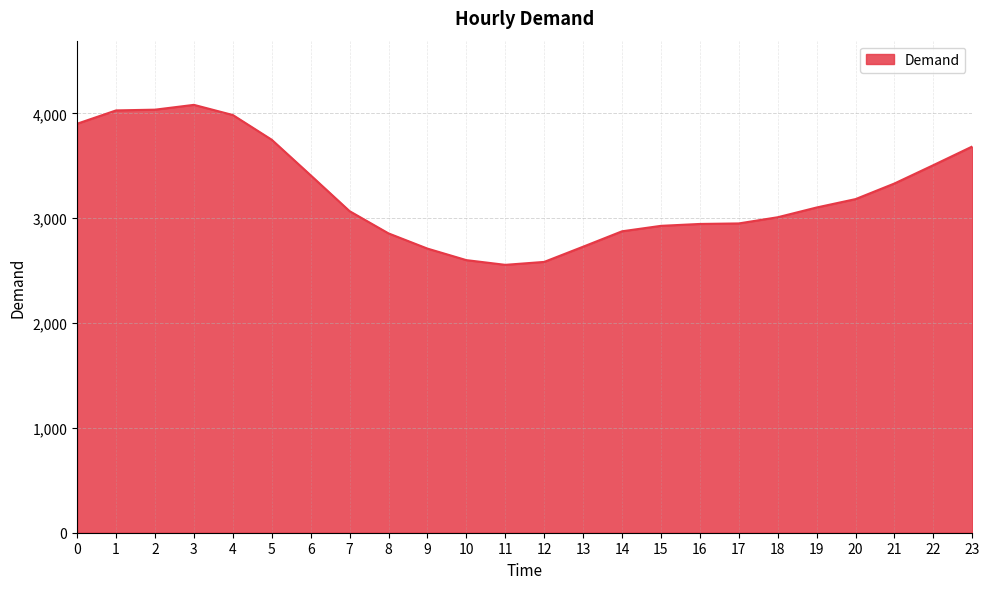

Which label corresponds to the largest value in the chart?

3